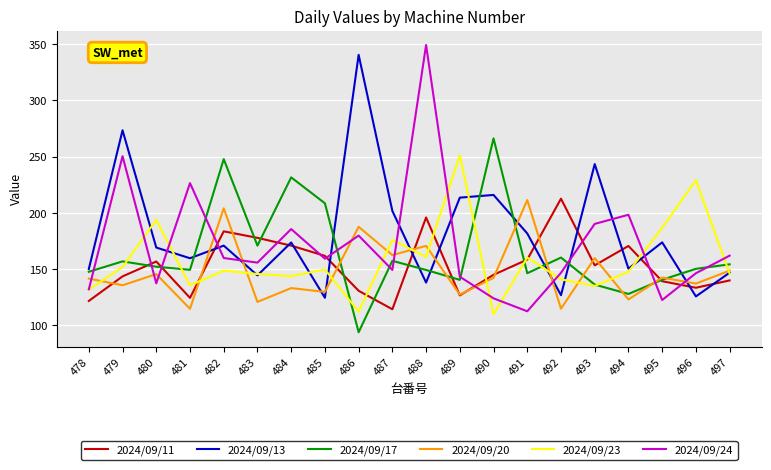

What is the sum of the 2024/09/24 values at 482 and 484?

345.5